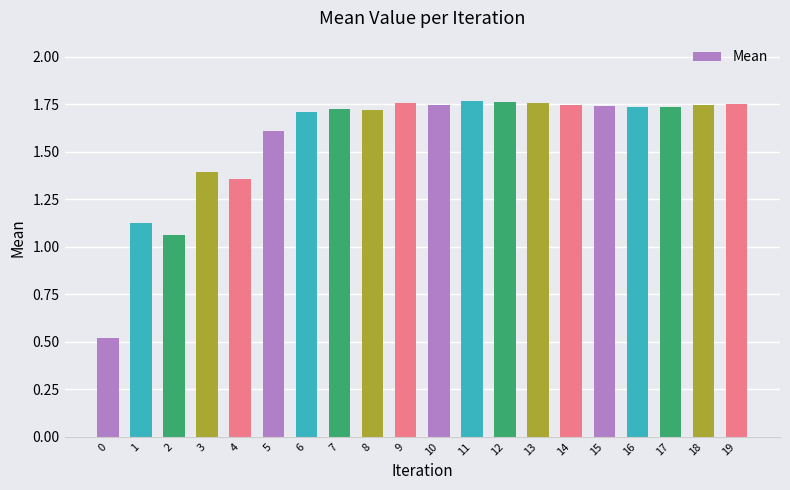

What is the minimum value shown in the chart?

0.5